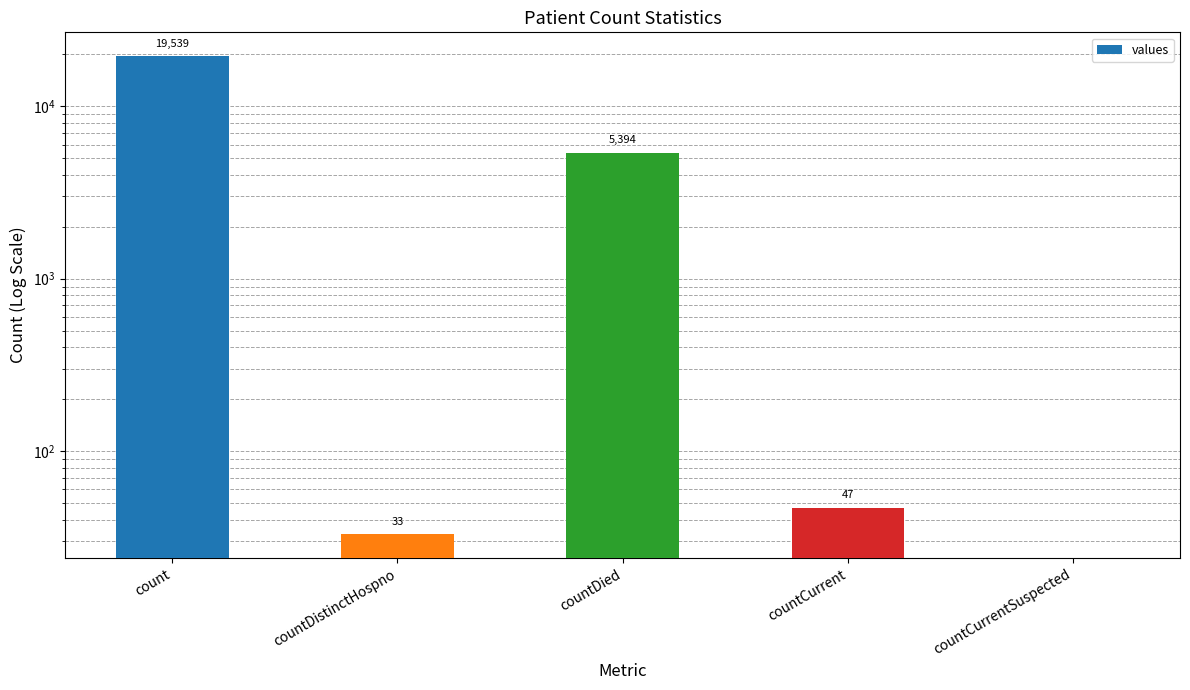

Reading right to left, list all the values displayed in this chart.

0	47	5394	33	19539